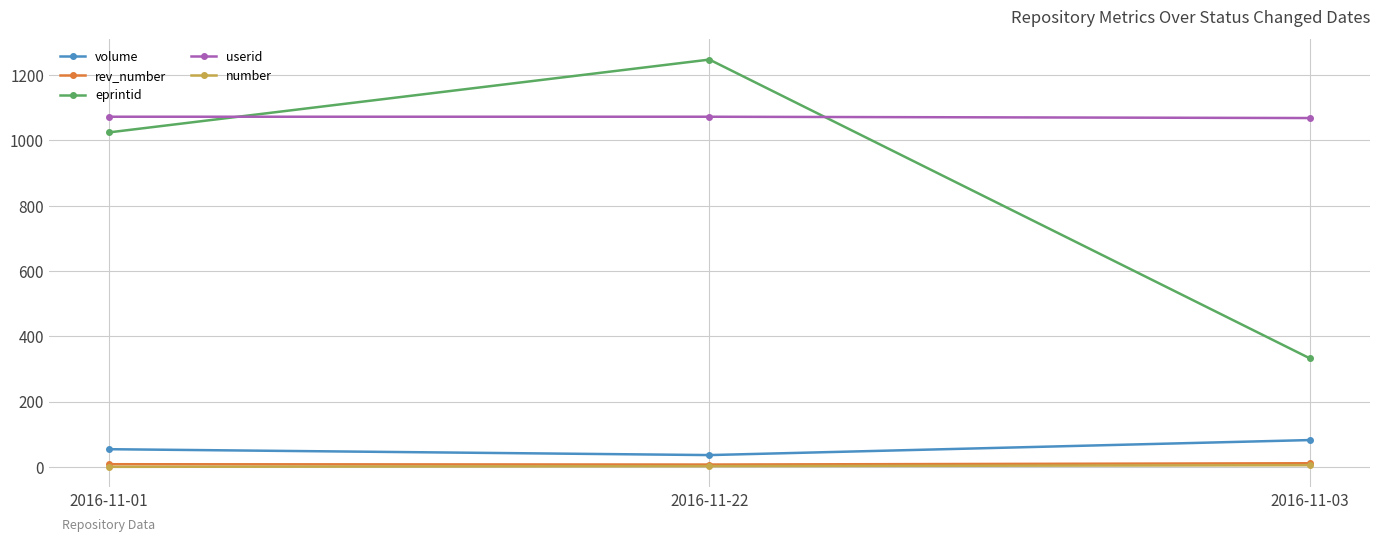

At which label does eprintid reach its peak?

2016-11-22